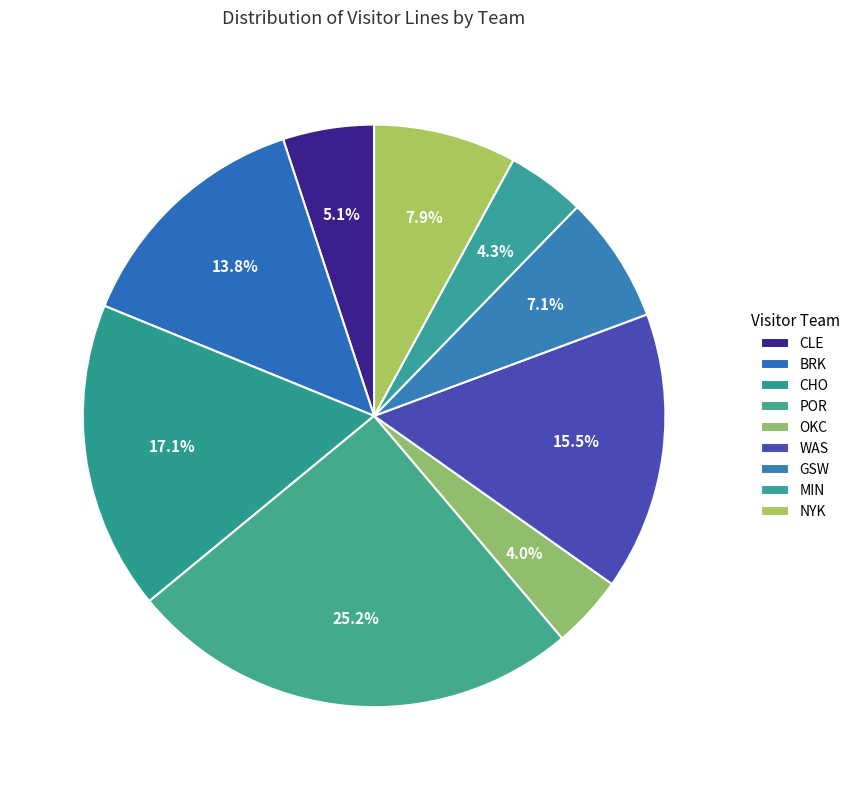

To the nearest percent, what is the average slice percentage?

11%